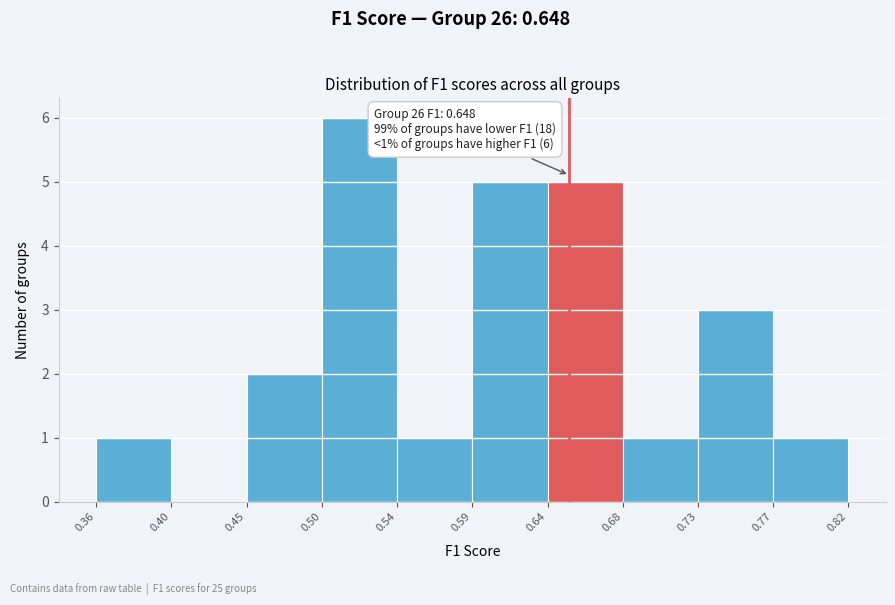

Over which range of the x-axis is the bar tallest?

0.50 to 0.54